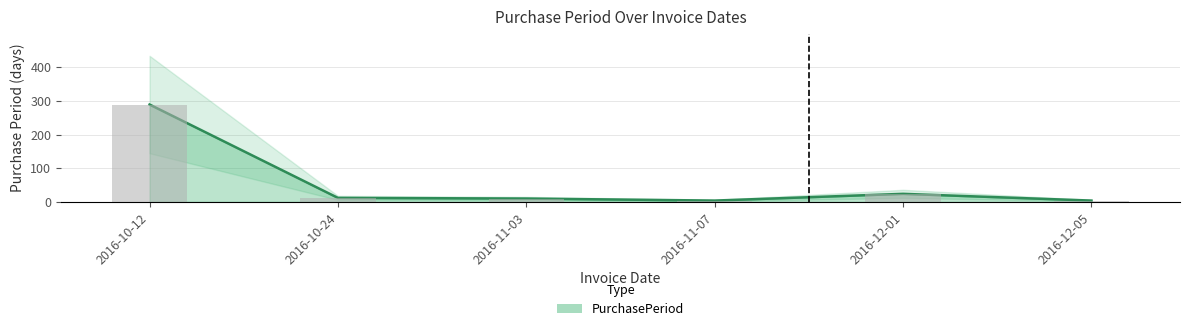

Rank the categories by value from lowest to highest.

2016-11-07, 2016-12-05, 2016-11-03, 2016-10-24, 2016-12-01, 2016-10-12